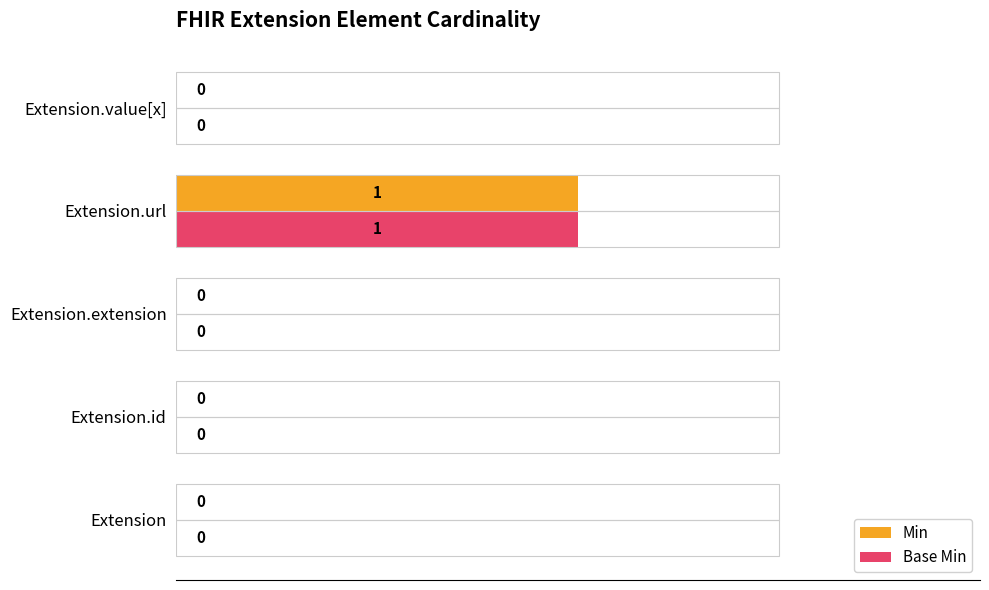

What are all the series names shown in the legend?

Min, Base Min